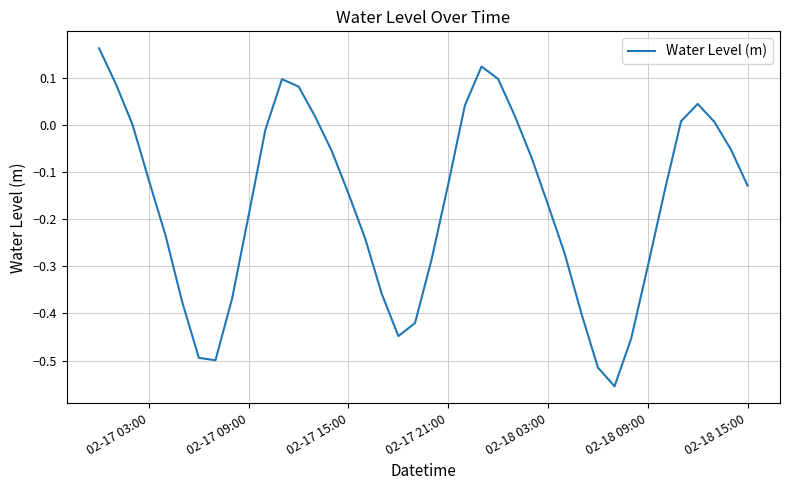

What is the sum of all values?

-6.6